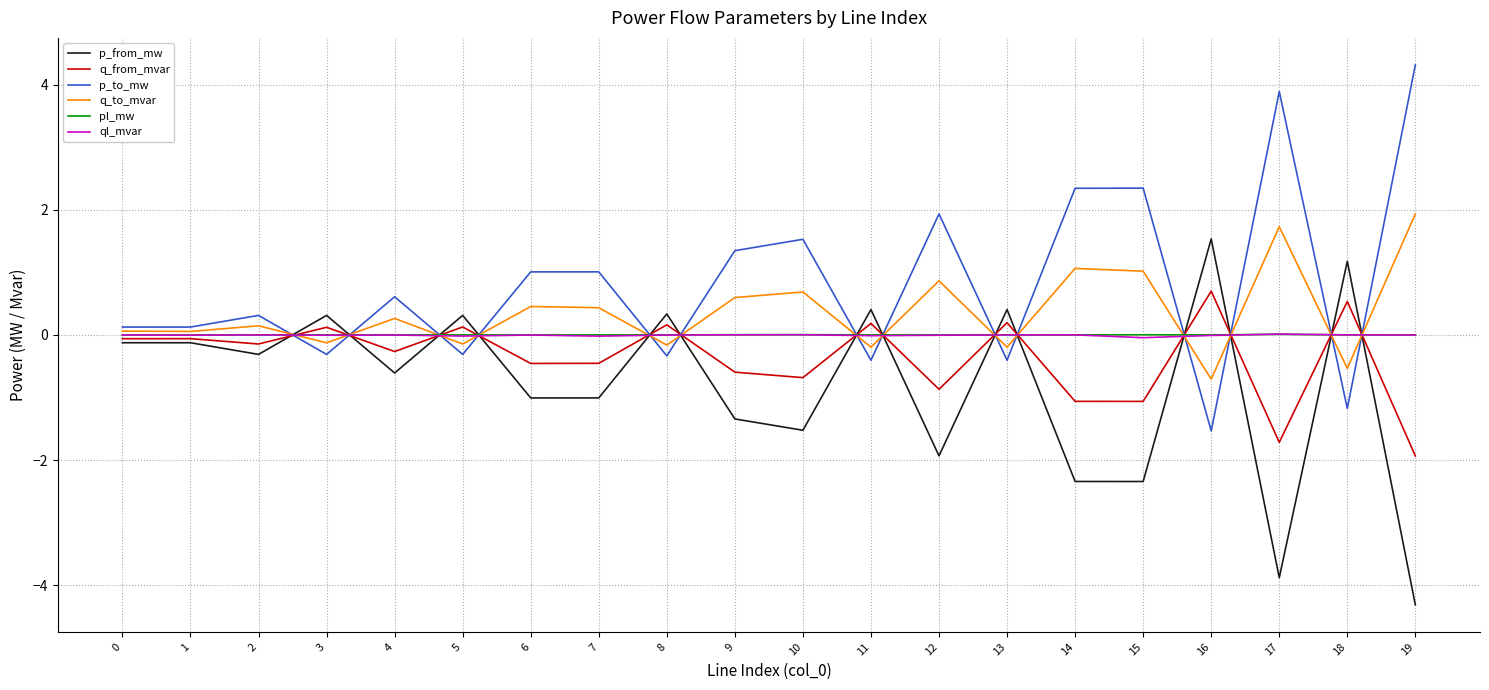

What is the greatest value displayed?

4.3